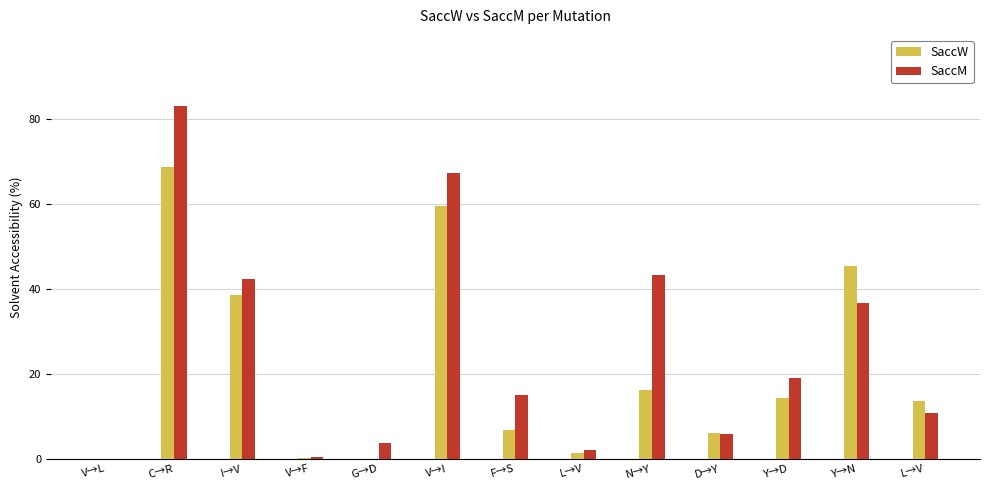

What is the sum of all SaccM values?

329.9